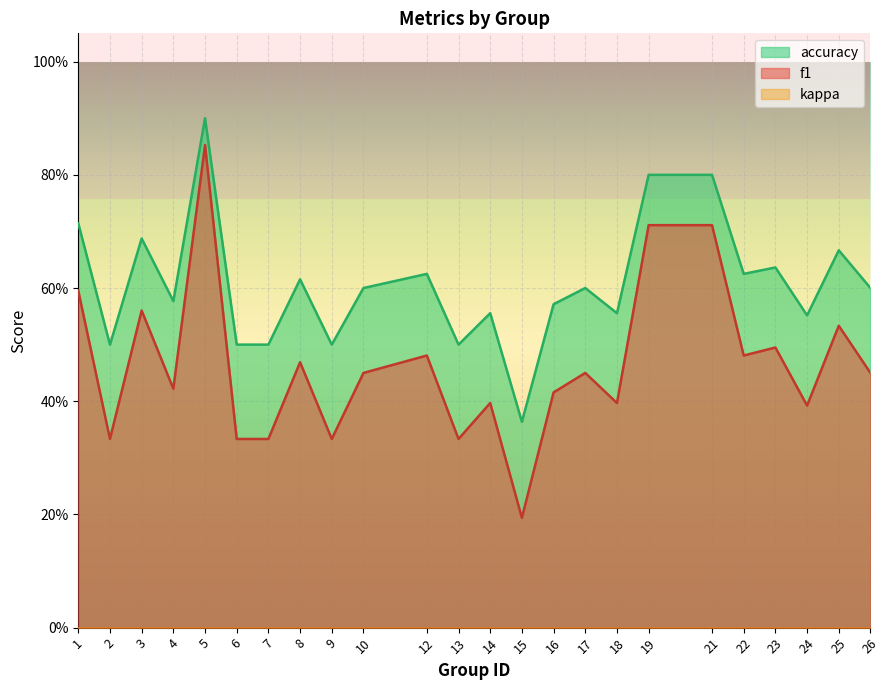

What is the value of the accuracy point at the 4th from the left?

0.6